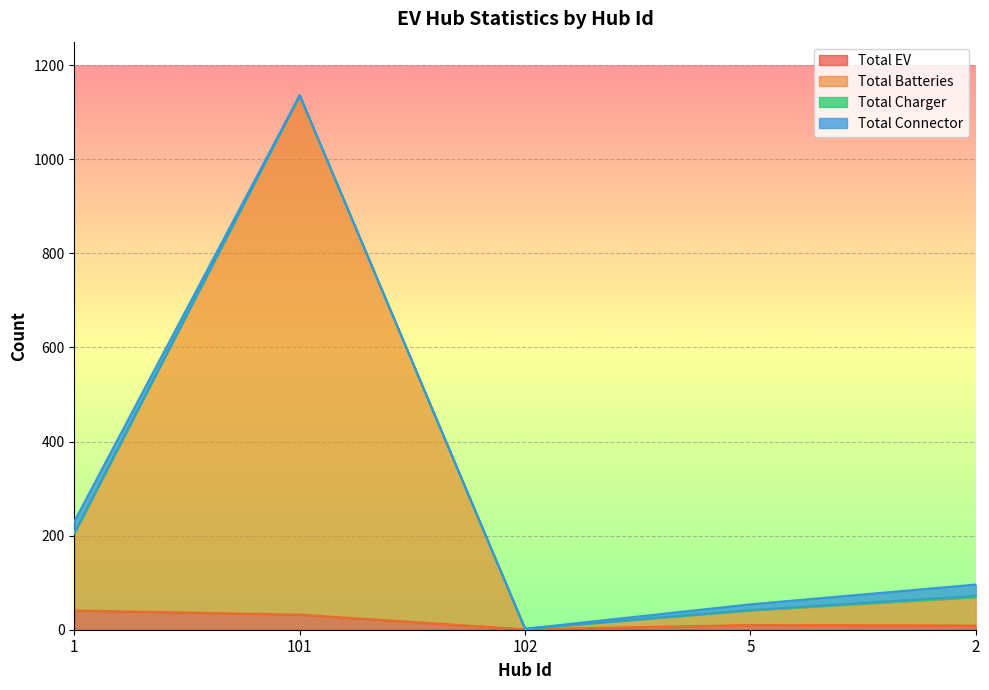

How many interior local valleys does the Total EV series have?

1